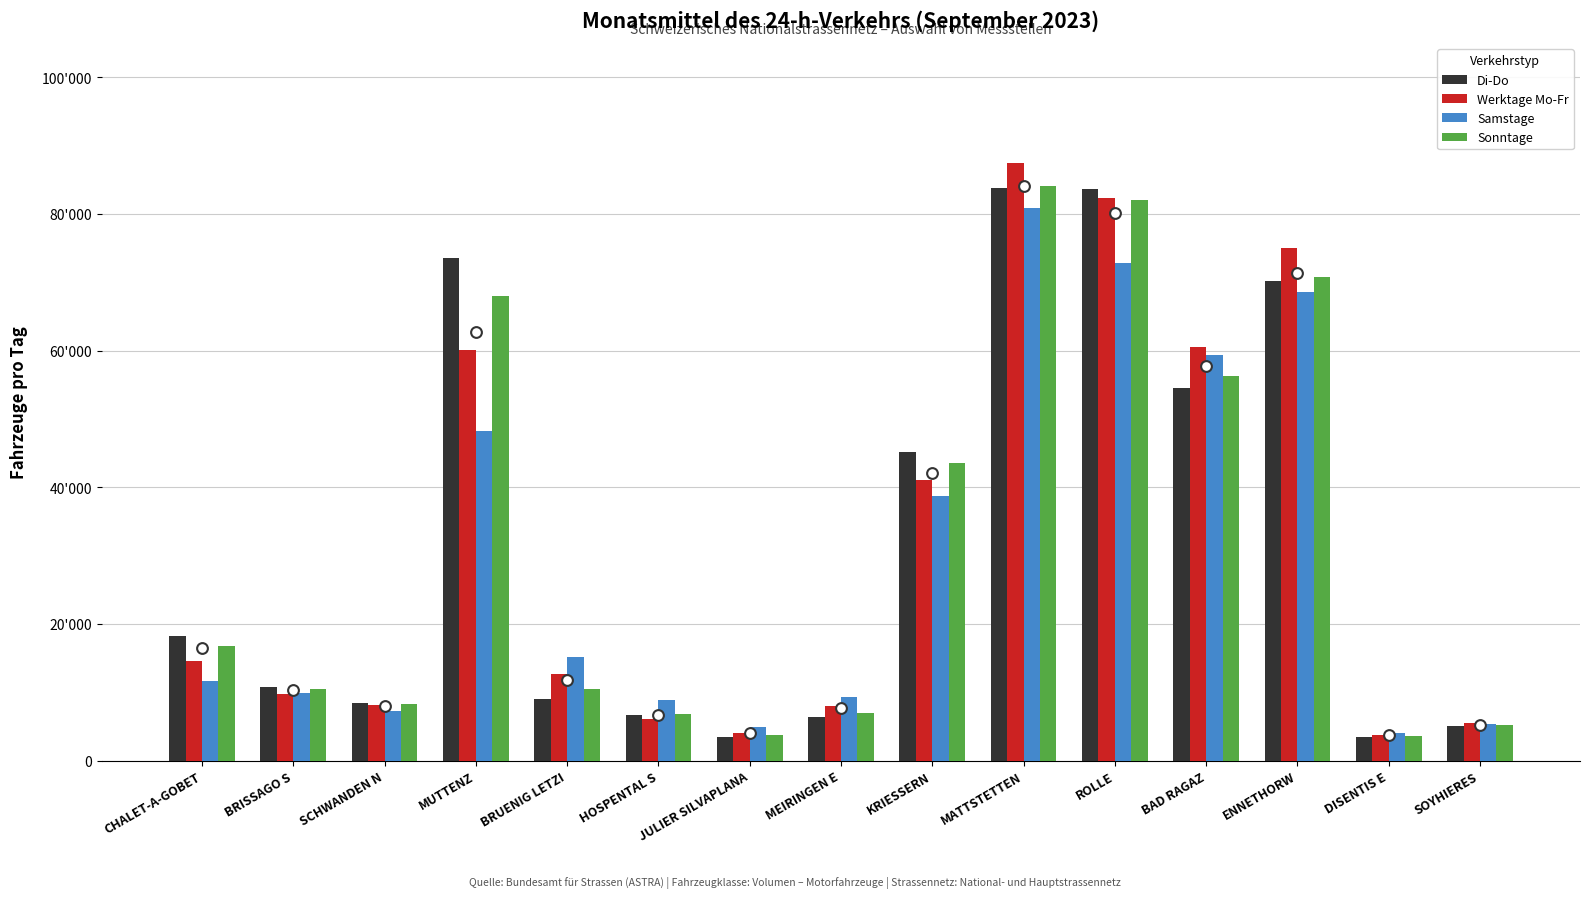

What is the total value across all series at JULIER SILVAPLANA?

16049.3